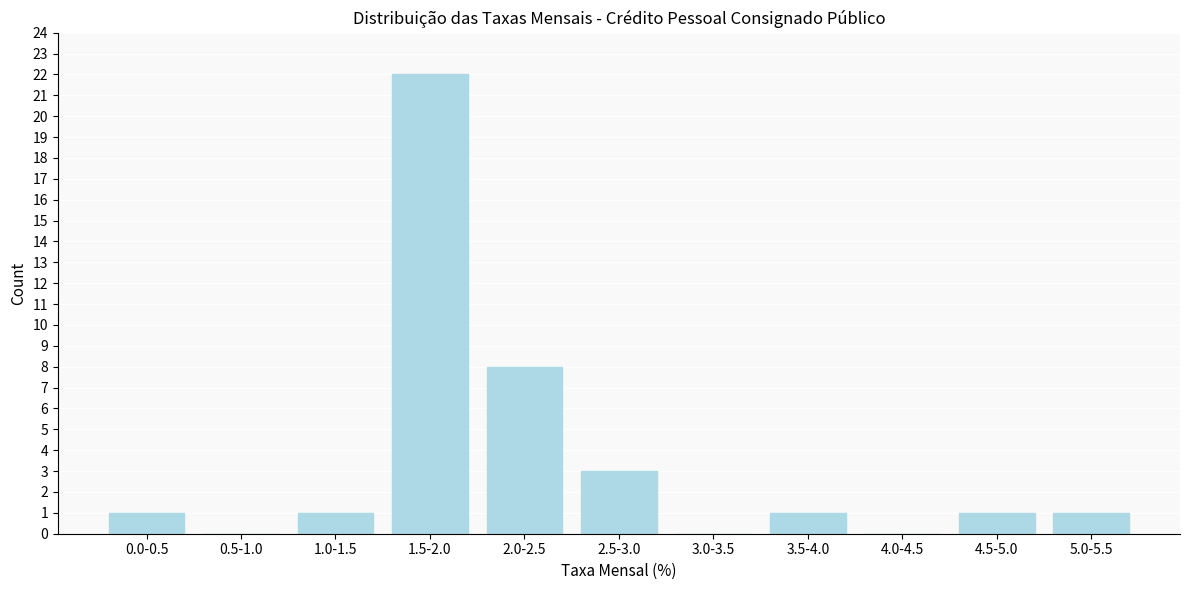

Reading left to right, extract all data points from this chart.

0.0-0.5=1	0.5-1.0=0	1.0-1.5=1	1.5-2.0=22	2.0-2.5=8	2.5-3.0=3	3.0-3.5=0	3.5-4.0=1	4.0-4.5=0	4.5-5.0=1	5.0-5.5=1